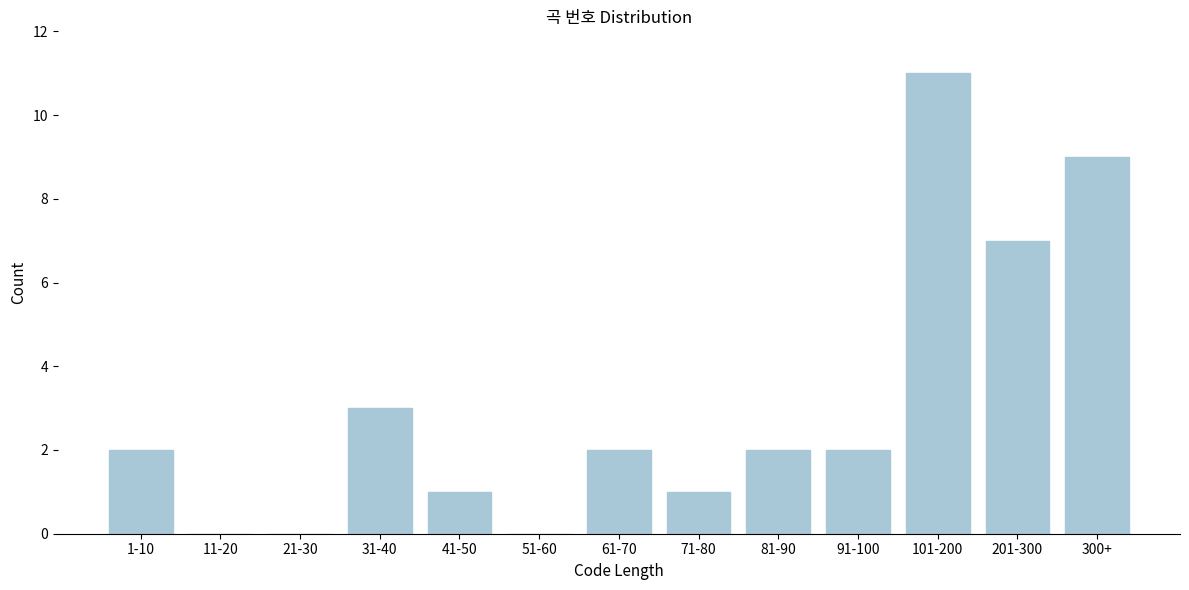

Reading left to right, what are all the values shown in this chart?

1-10=2	11-20=0	21-30=0	31-40=3	41-50=1	51-60=0	61-70=2	71-80=1	81-90=2	91-100=2	101-200=11	201-300=7	300+=9